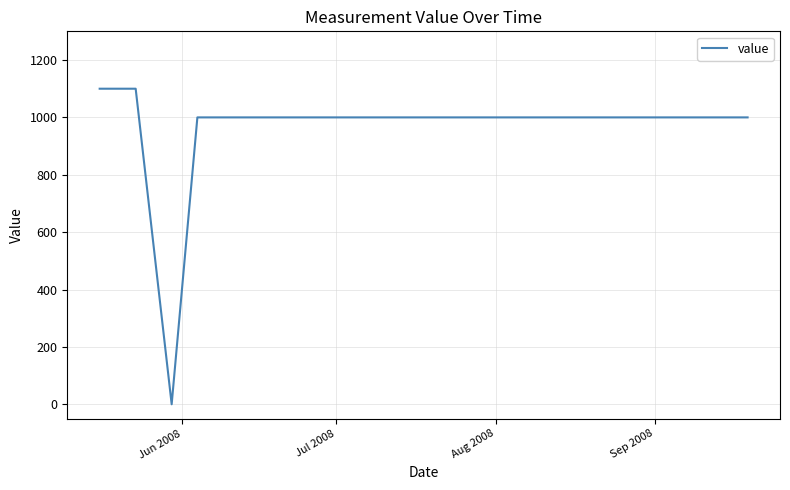

What is the maximum value shown in the chart?

1100